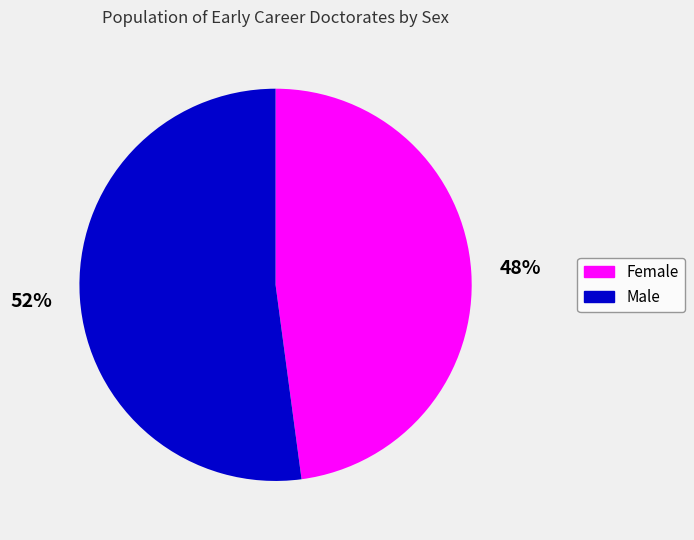

Which slice is the largest?

Male